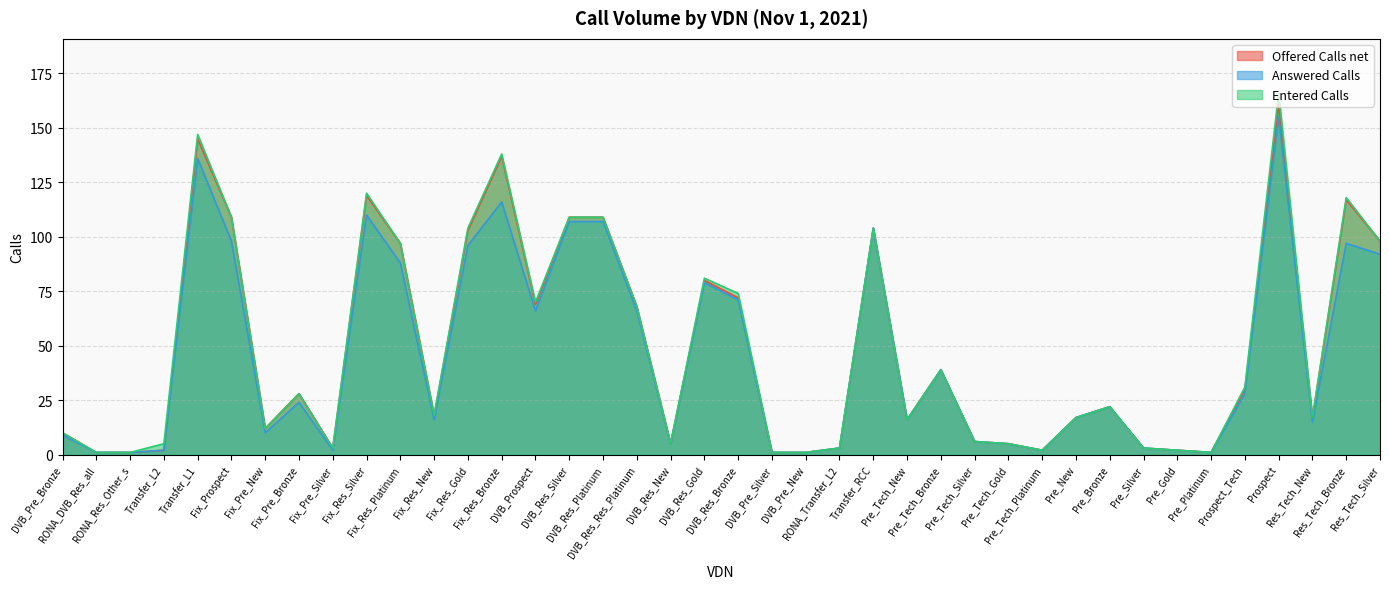

Is it true that Offered Calls net equals 18 at Fix_Res_New?

True